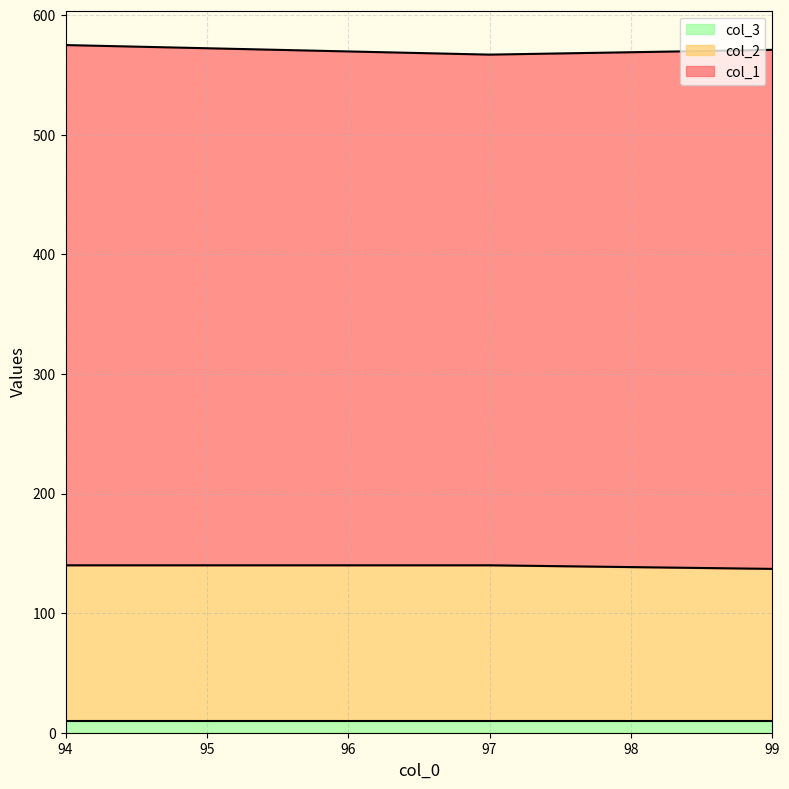

What is the smallest value displayed?

10